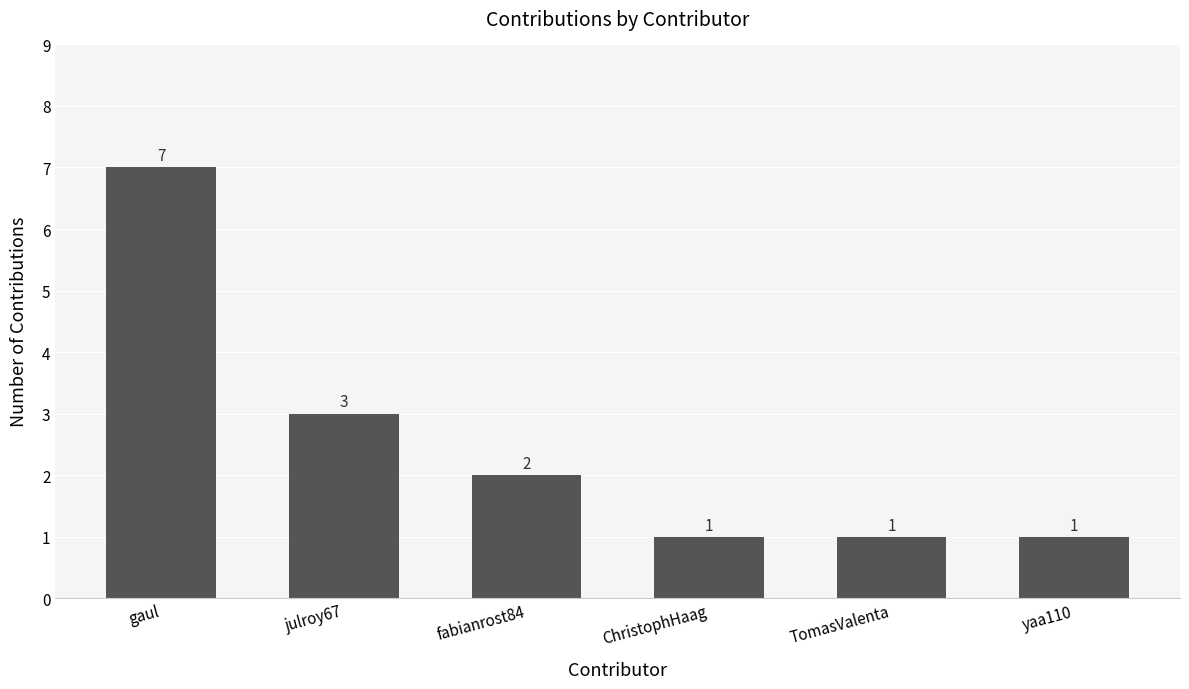

The chart shows a value of 1 at yaa110. True or false?

True